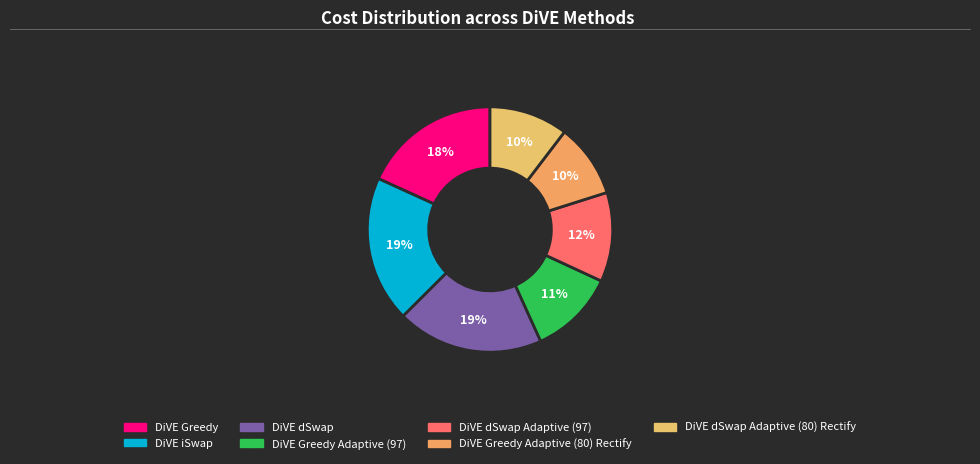

Is there a majority slice in this chart?

No